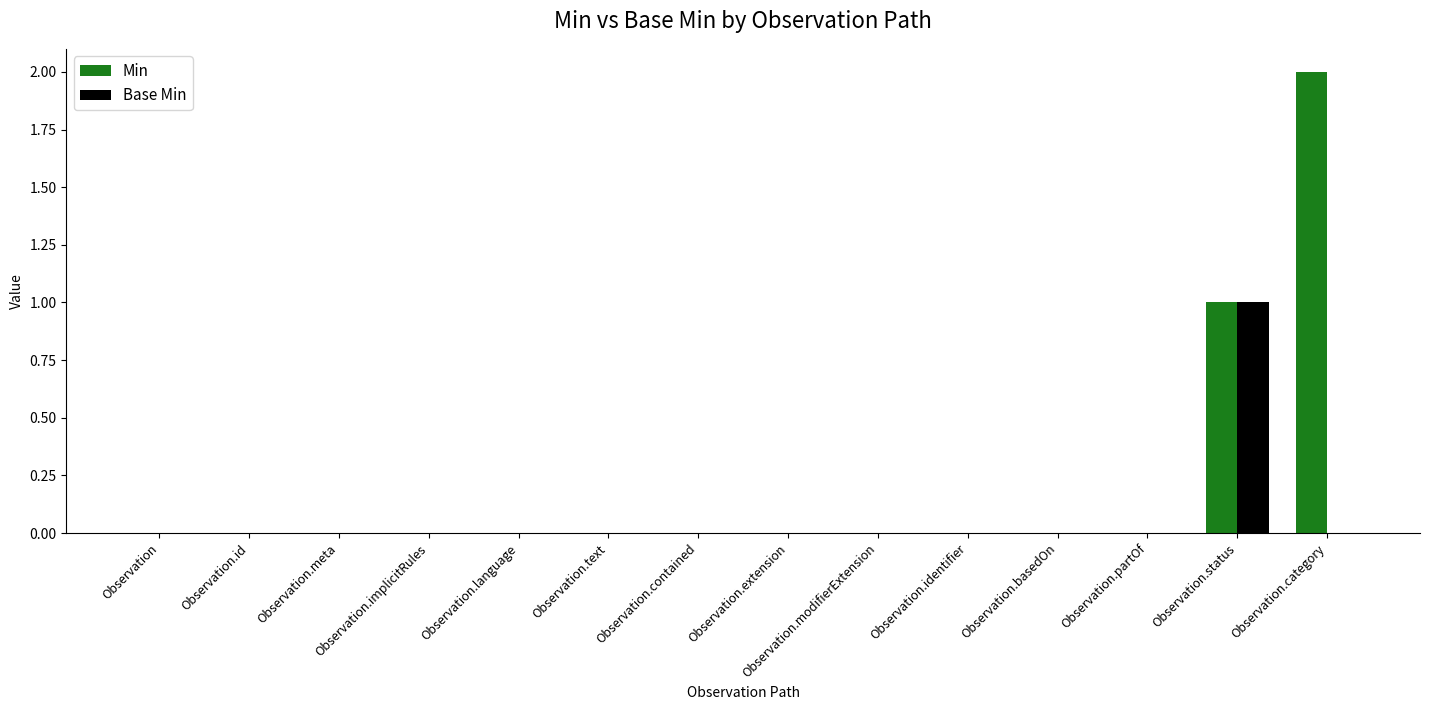

Is it true that Min equals 1 at Observation.extension?

False